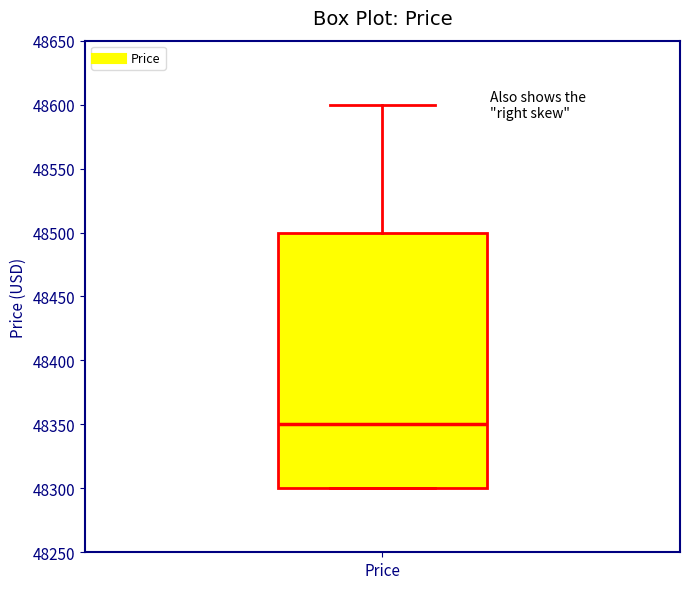

Transcribe this box plot: give where the median line is, the range the box spans, and where the two whiskers end, as read against the y-axis. The values are not printed on the chart, so give them approximately, as read against the axis.

median 48350, box 48300 to 48500, whiskers 48300 to 48600